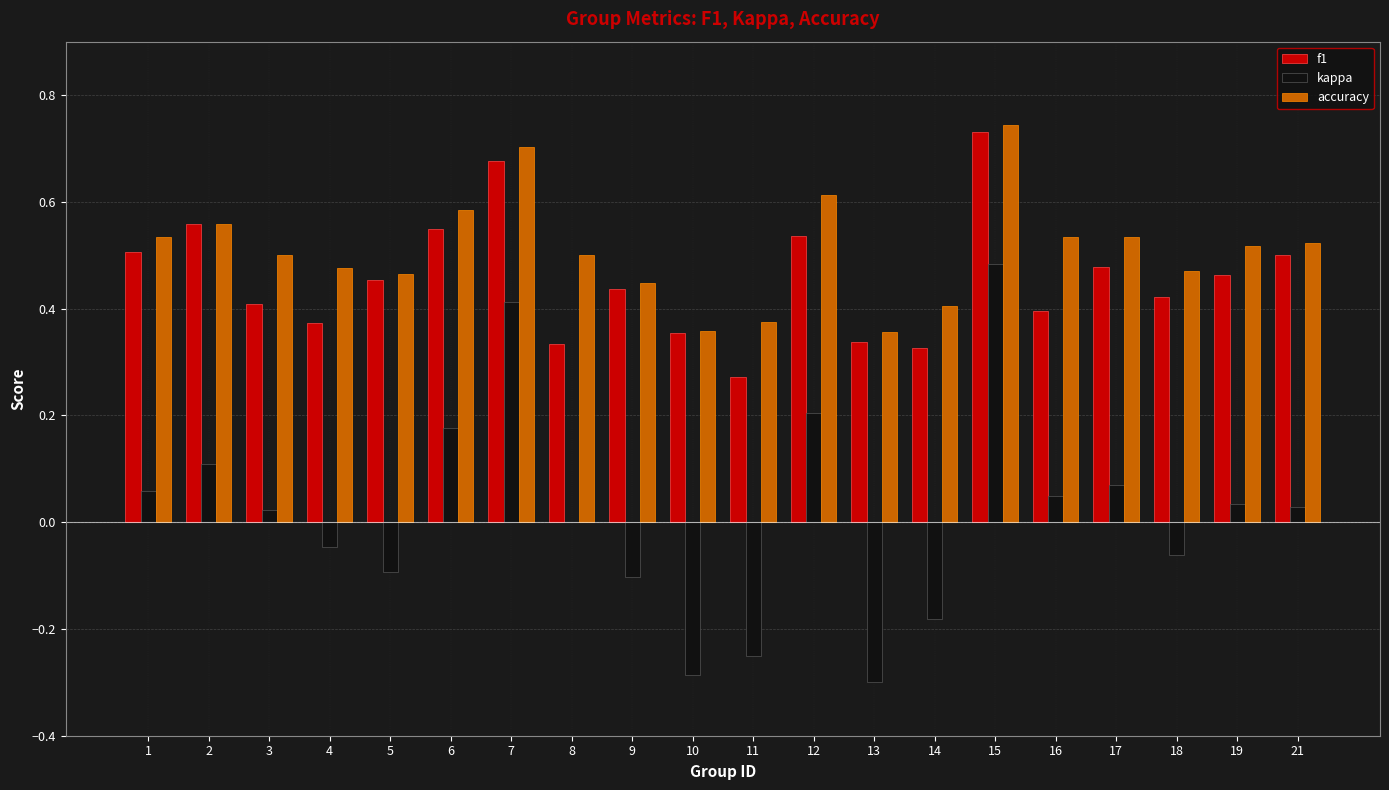

Which series changed the most between 14 and 17?

kappa